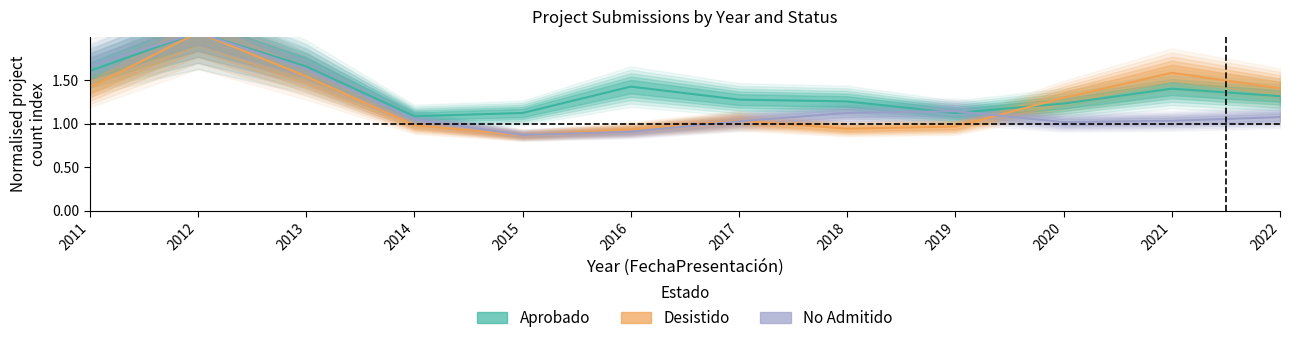

Which series has the largest total across all categories?

Aprobado